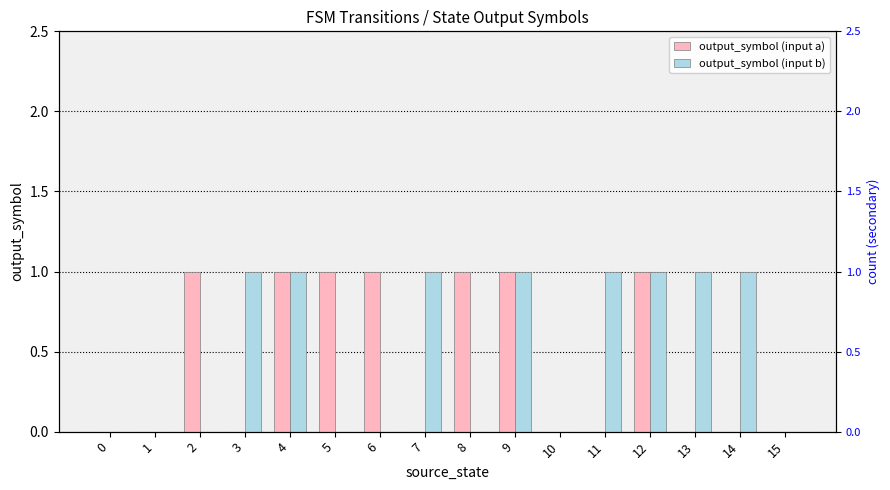

Between 0 and 5, which is larger?

5